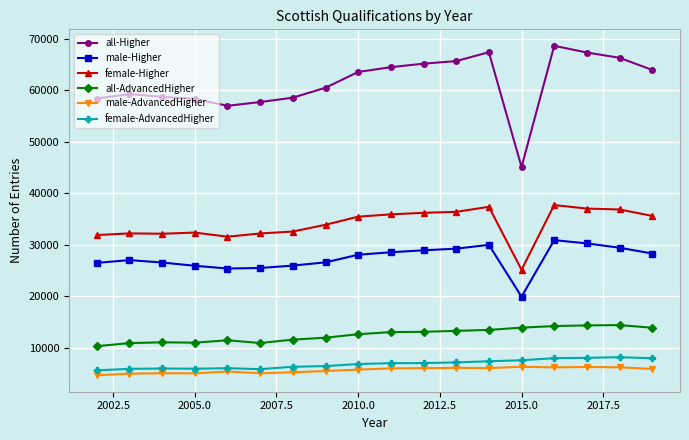

How many lines are shown in the chart?

6